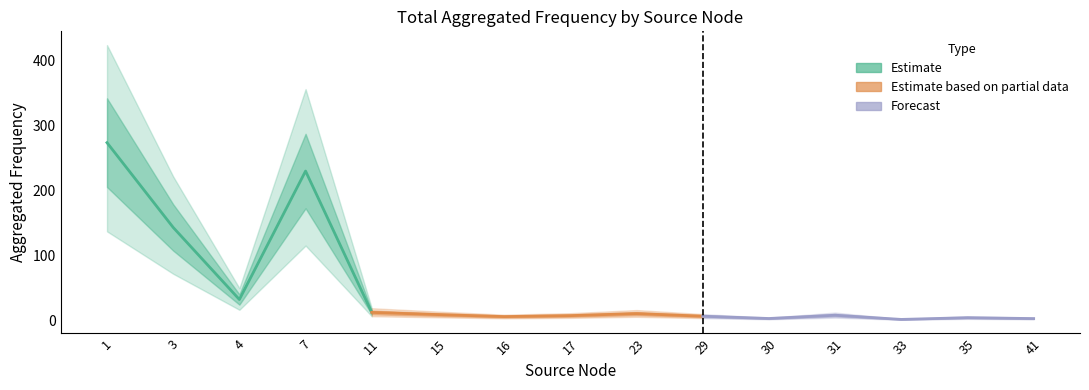

At which label does Mean Frequency Upper first exceed 19?

1